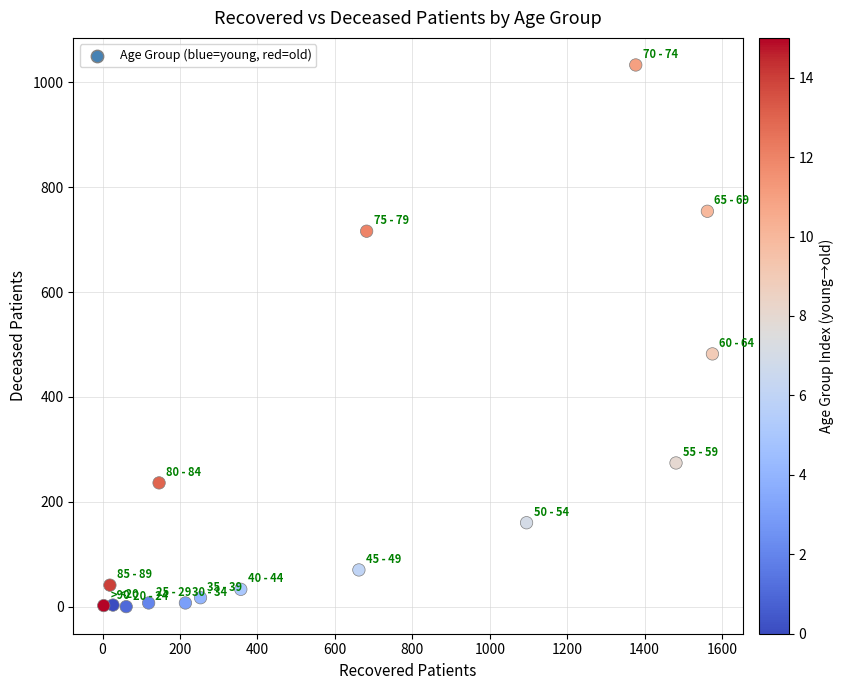

What is the range of X values (max minus min)?

1572